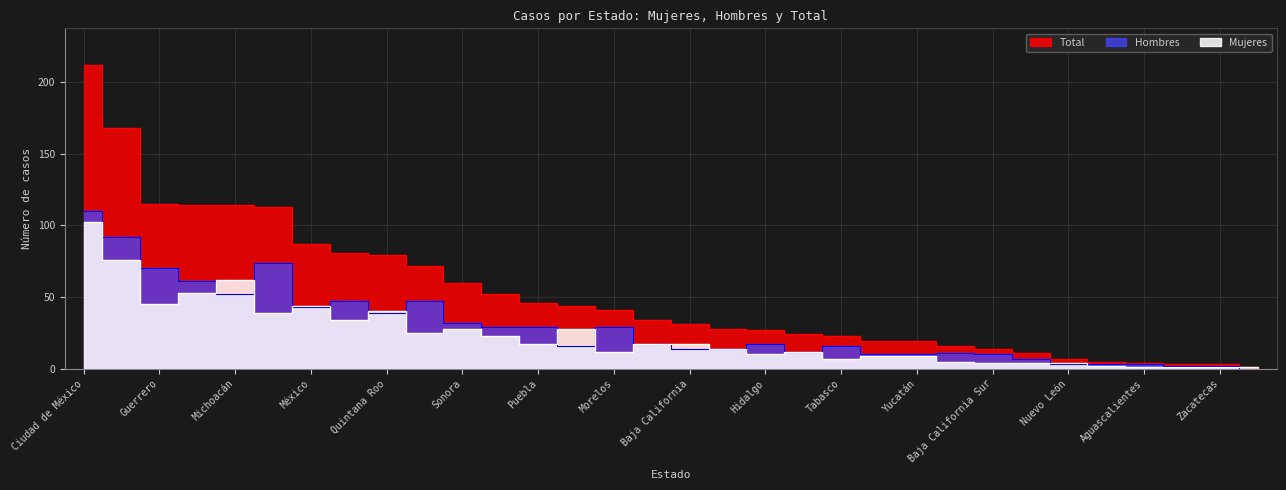

Reading left to right, what are all the values shown in this chart?

Mujeres: Ciudad de México=102	Oaxaca=76	Guerrero=45	Jalisco=53	Michoacán=62	Chiapas=39	México=44	Veracruz=34	Quintana Roo=40	Tamaulipas=25	Sonora=28	Coahuila=23	Puebla=17	Guanajuato=28	Morelos=12	Chihuahua=17	Baja California=17	Querétaro=14	Hidalgo=10	Sinaloa=12	Tabasco=7	San Luis Potosí=9	Yucatán=9	Nayarit=5	Baja California Sur=4	Tlaxcala=4	Nuevo León=4	Campeche=2	Aguascalientes=1	Durango=1	Zacatecas=1	Colima=1
Hombres: Ciudad de México=110	Oaxaca=92	Guerrero=70	Jalisco=61	Michoacán=52	Chiapas=74	México=43	Veracruz=47	Quintana Roo=39	Tamaulipas=47	Sonora=32	Coahuila=29	Puebla=29	Guanajuato=16	Morelos=29	Chihuahua=17	Baja California=14	Querétaro=14	Hidalgo=17	Sinaloa=12	Tabasco=16	San Luis Potosí=10	Yucatán=10	Nayarit=11	Baja California Sur=10	Tlaxcala=7	Nuevo León=3	Campeche=3	Aguascalientes=3	Durango=2	Zacatecas=2	Colima=0
Total: Ciudad de México=212	Oaxaca=168	Guerrero=115	Jalisco=114	Michoacán=114	Chiapas=113	México=87	Veracruz=81	Quintana Roo=79	Tamaulipas=72	Sonora=60	Coahuila=52	Puebla=46	Guanajuato=44	Morelos=41	Chihuahua=34	Baja California=31	Querétaro=28	Hidalgo=27	Sinaloa=24	Tabasco=23	San Luis Potosí=19	Yucatán=19	Nayarit=16	Baja California Sur=14	Tlaxcala=11	Nuevo León=7	Campeche=5	Aguascalientes=4	Durango=3	Zacatecas=3	Colima=1